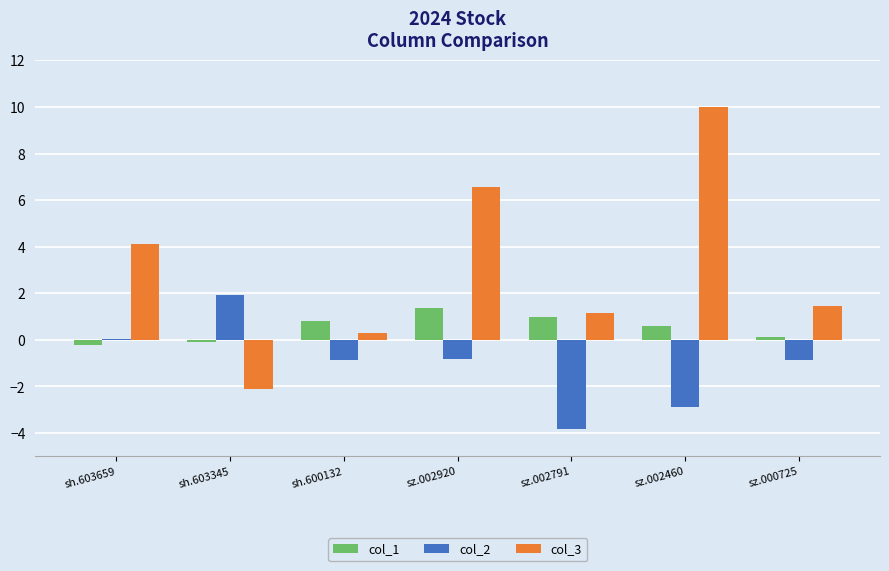

What is the average value of the col_3 series?

3.1